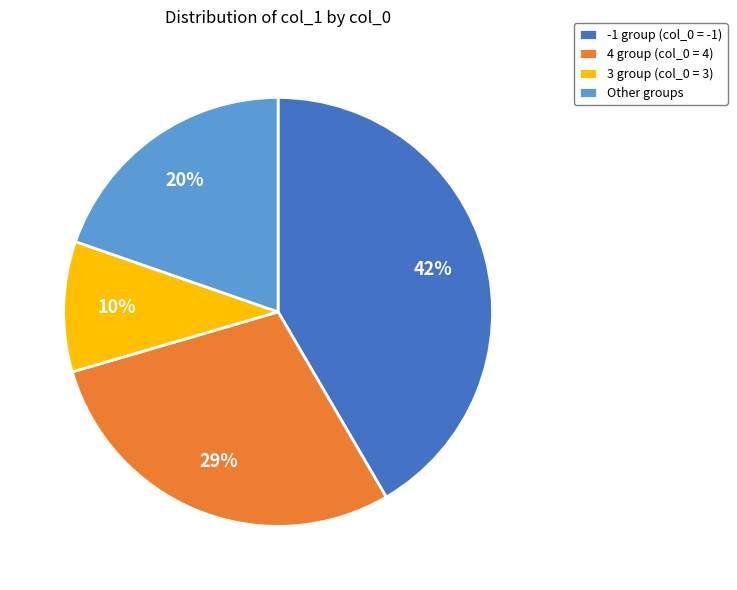

Which category has the biggest portion of the pie?

-1 group (col_0 = -1)